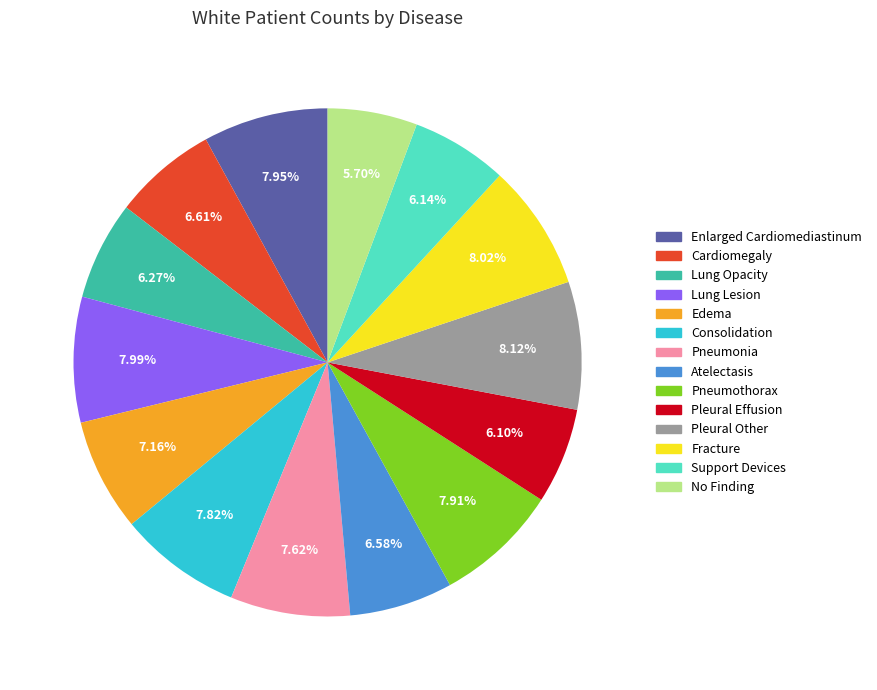

Is there a majority slice in this chart?

No